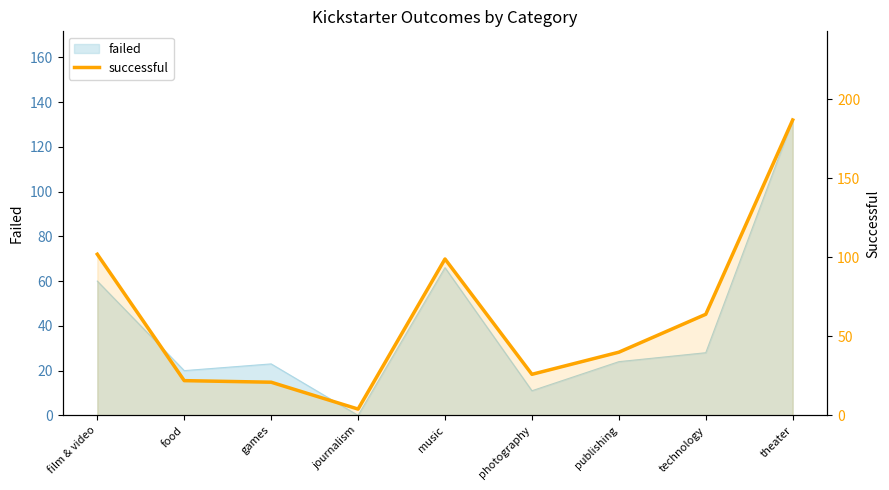

What is the average value?

63